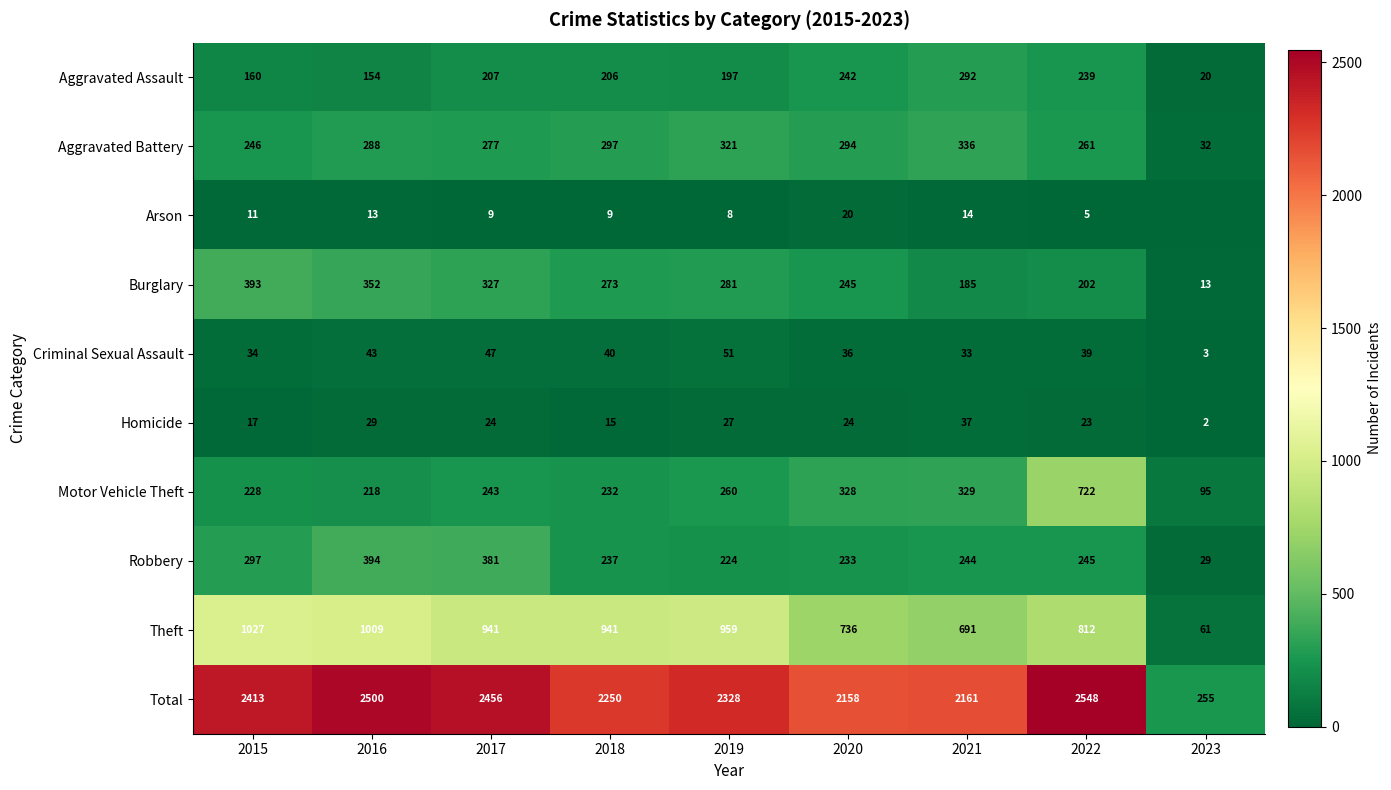

The value of Total at 2017 is 2456. True or false?

True